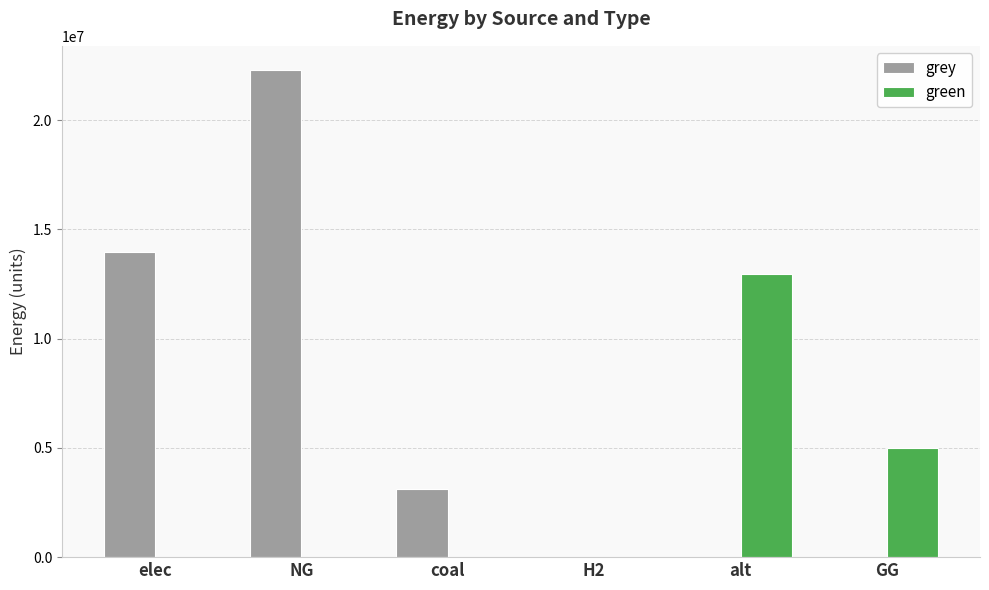

Are the bars grouped side by side (vs. stacked)?

Yes